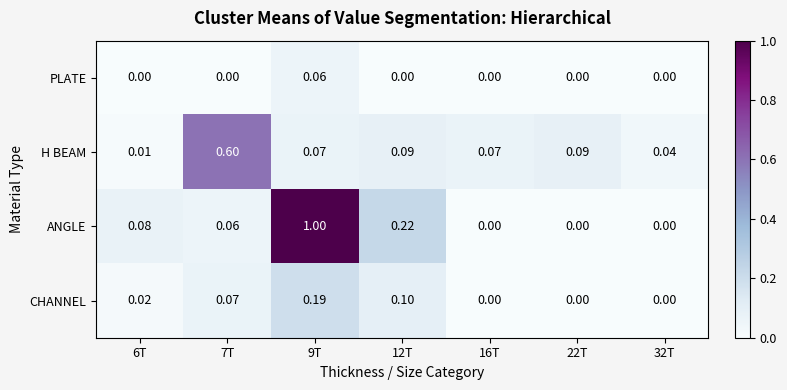

What is the total value across all series at 7T?

0.7